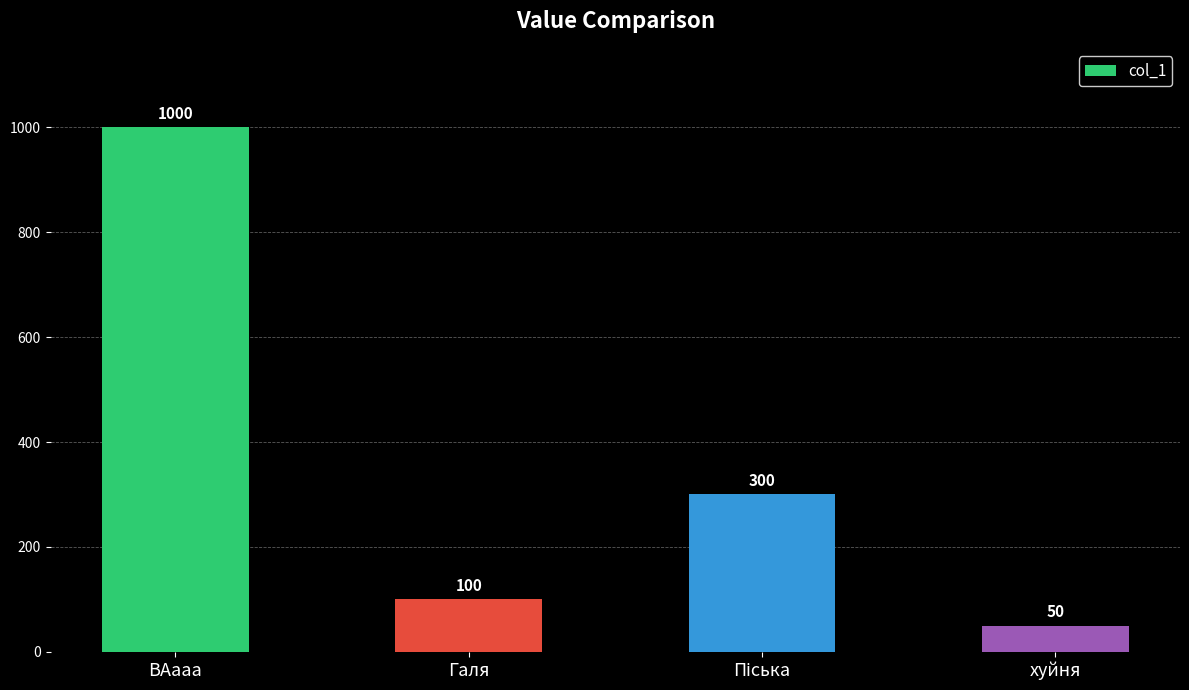

Reading left to right, list all the values displayed in this chart.

1000	100	300	50